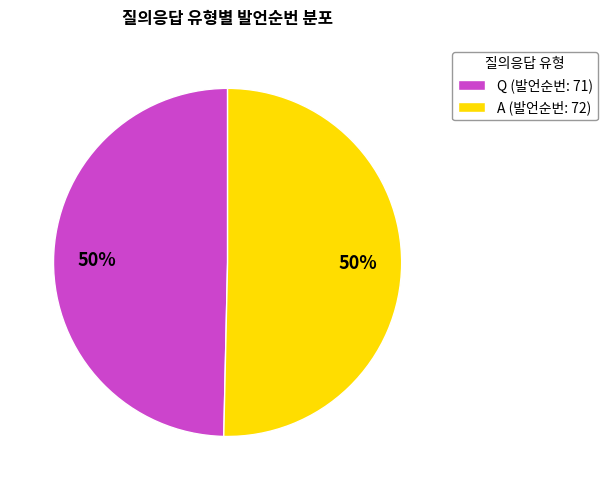

Is it true that Q is 63% of the pie?

False